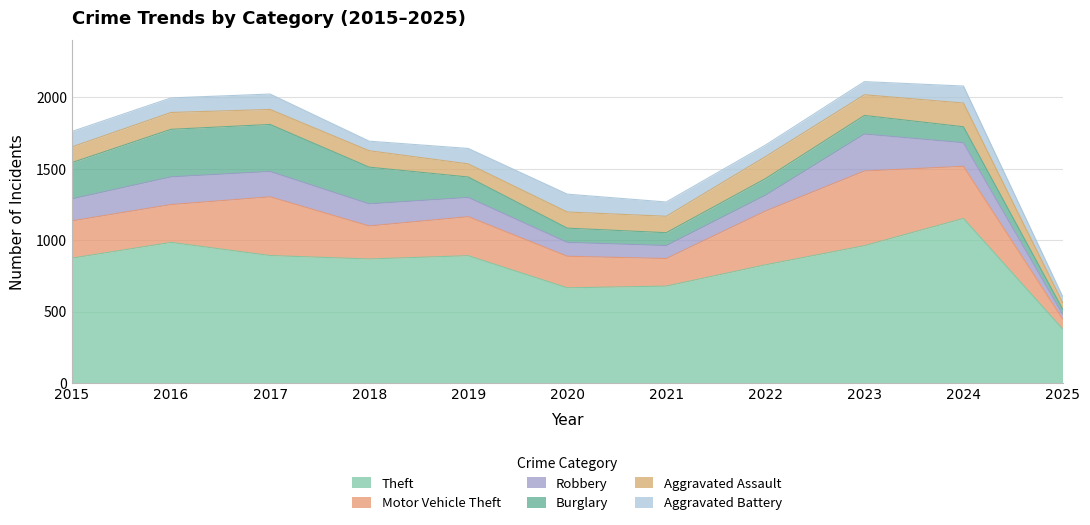

Is it true that Burglary equals 257 at 2018?

True